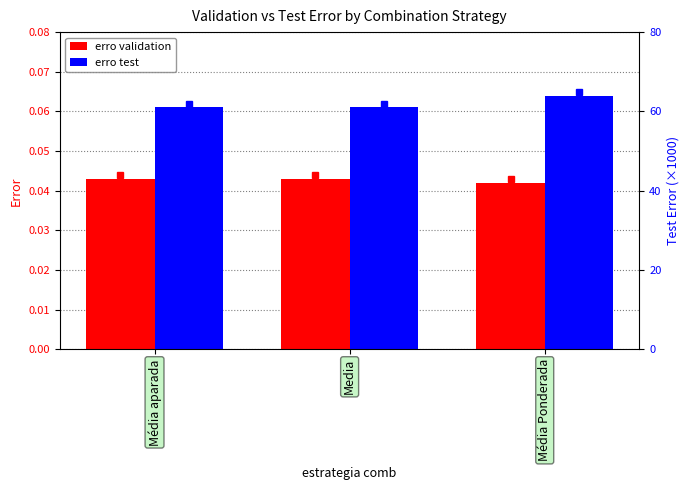

Which has a higher value, Media or Média Ponderada?

Media